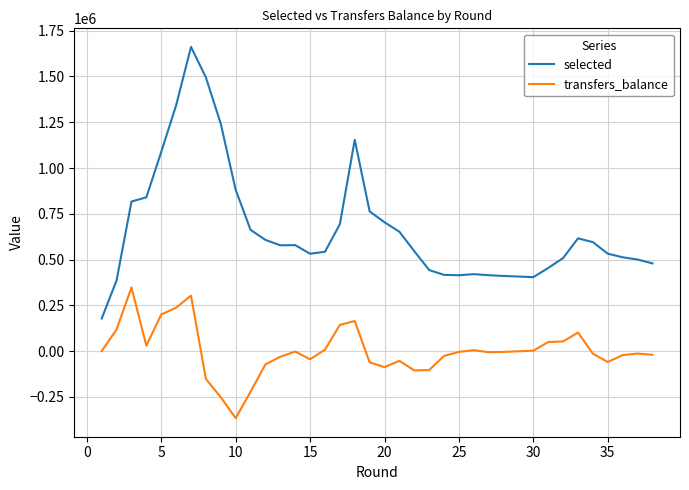

True or false: transfers_balance and selected intersect in this chart.

False